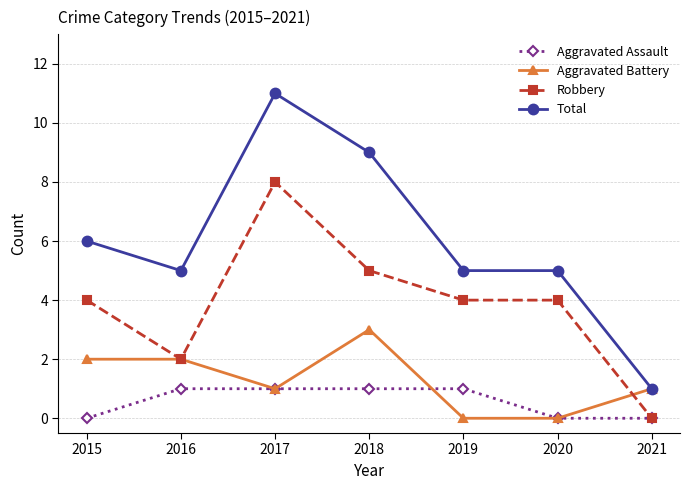

Reading left to right, what are all the values shown in this chart?

Aggravated Assault: 2015=0	2016=1	2017=1	2018=1	2019=1	2020=0	2021=0
Aggravated Battery: 2015=2	2016=2	2017=1	2018=3	2019=0	2020=0	2021=1
Robbery: 2015=4	2016=2	2017=8	2018=5	2019=4	2020=4	2021=0
Total: 2015=6	2016=5	2017=11	2018=9	2019=5	2020=5	2021=1